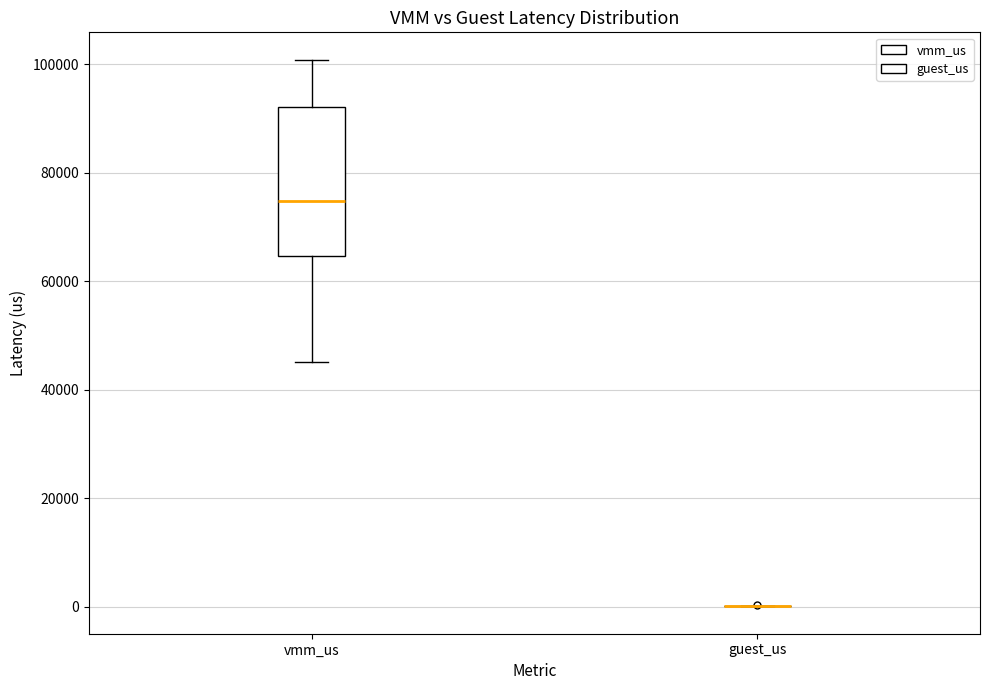

Where does the upper whisker of the box for vmm_us end on the y-axis? The values are not printed on the chart, so give them approximately, as read against the axis.

100000